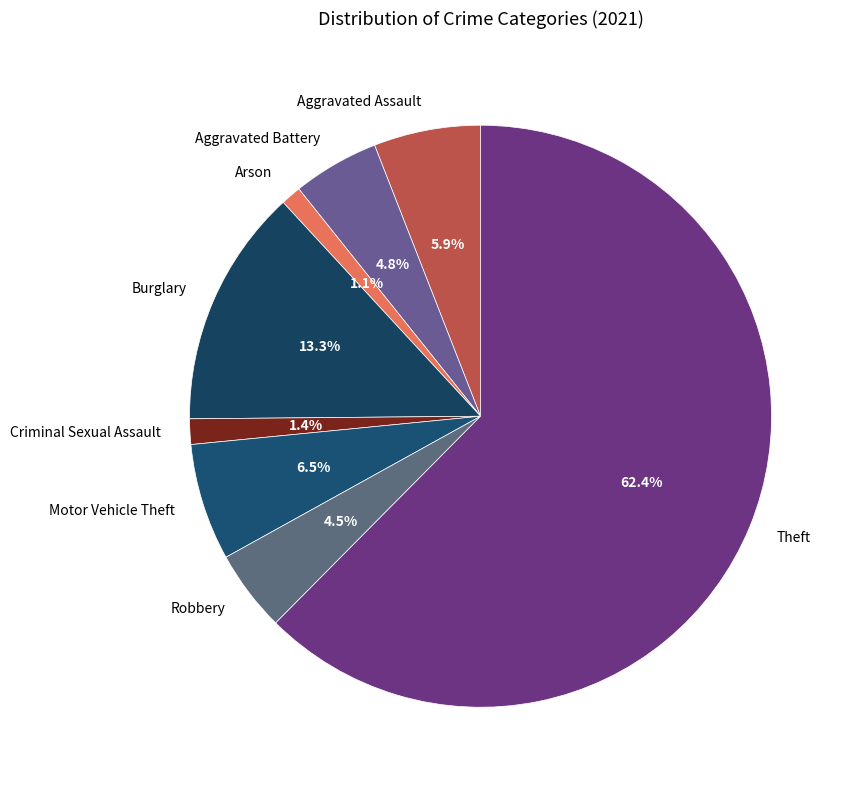

Combined, what portion of the pie is Aggravated Battery and Burglary?

18.1%